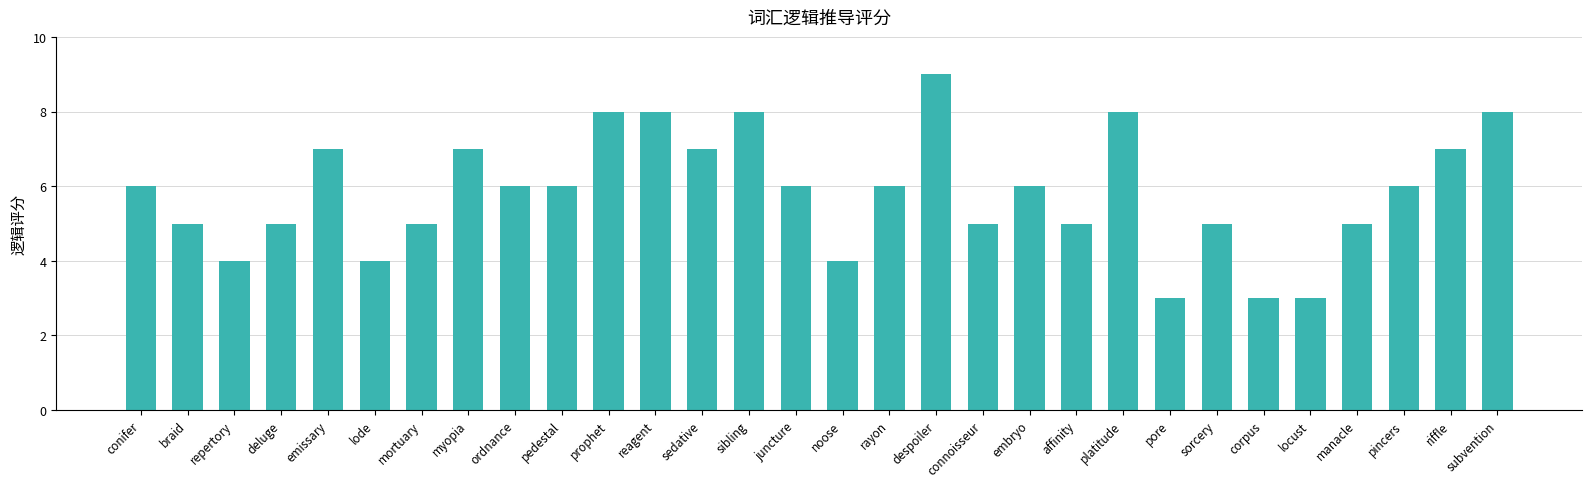

What is the difference between the maximum and second lowest values?

6